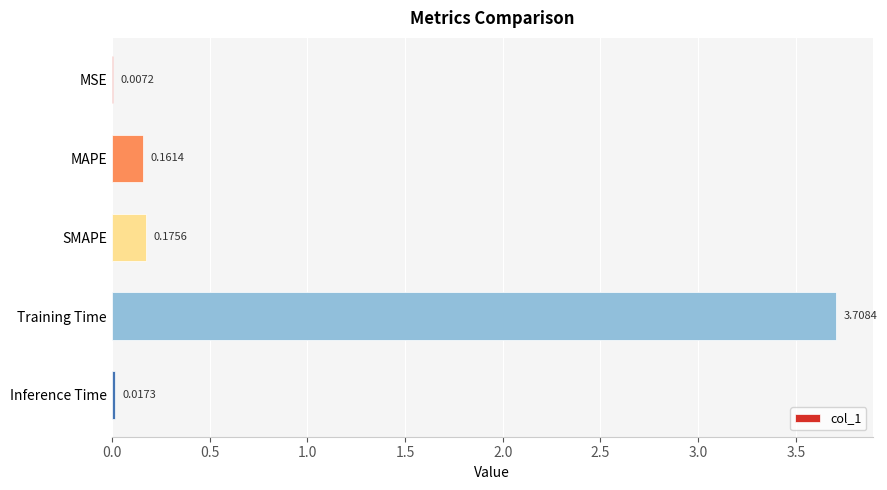

Which has a higher value, MSE or MAPE?

MAPE